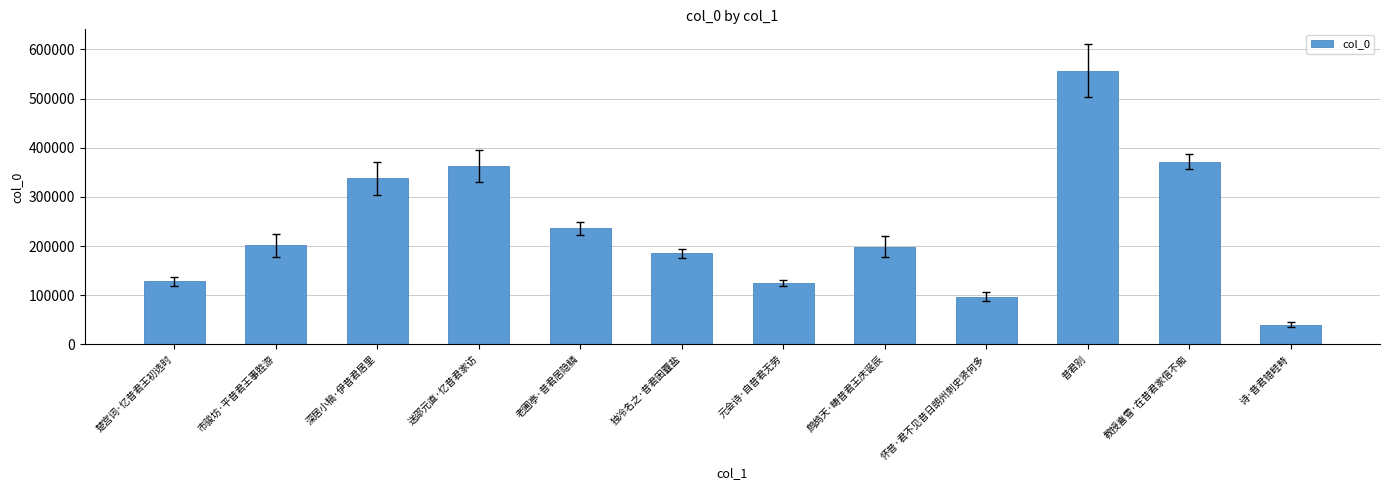

How many categories are shown in the chart?

12